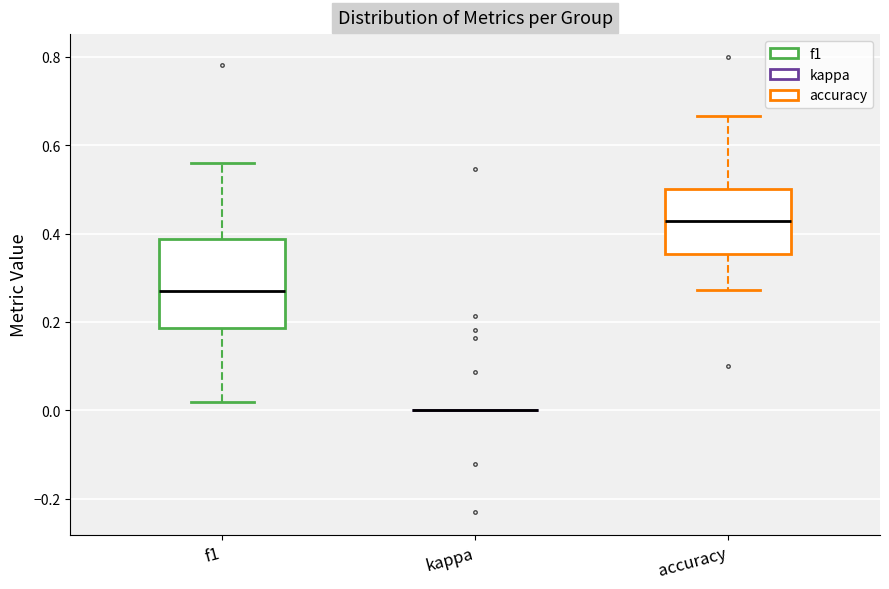

Which box is the tallest, from its lower edge to its upper edge?

f1